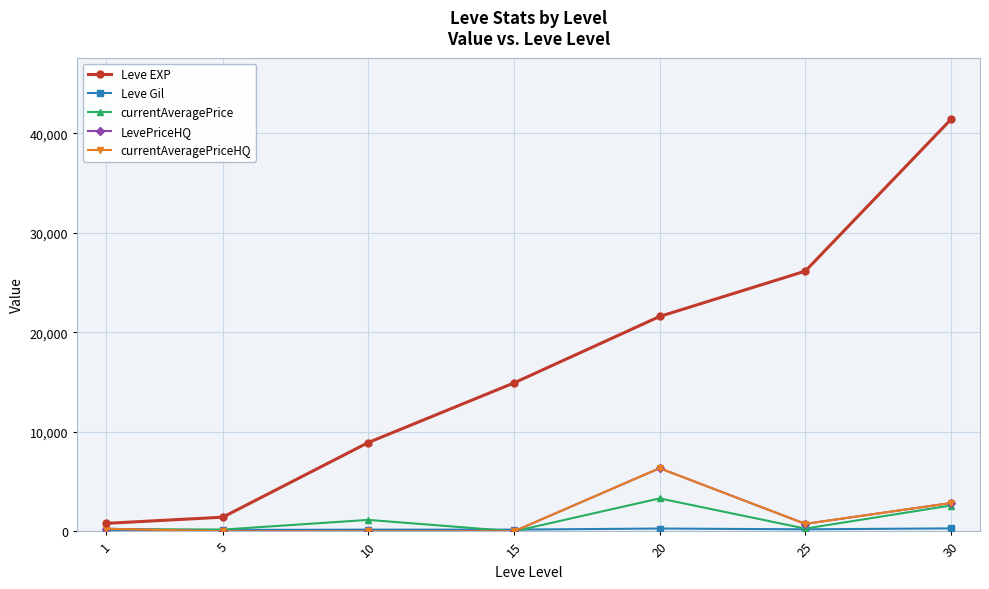

How many values in the Leve Gil series are below 172?

3